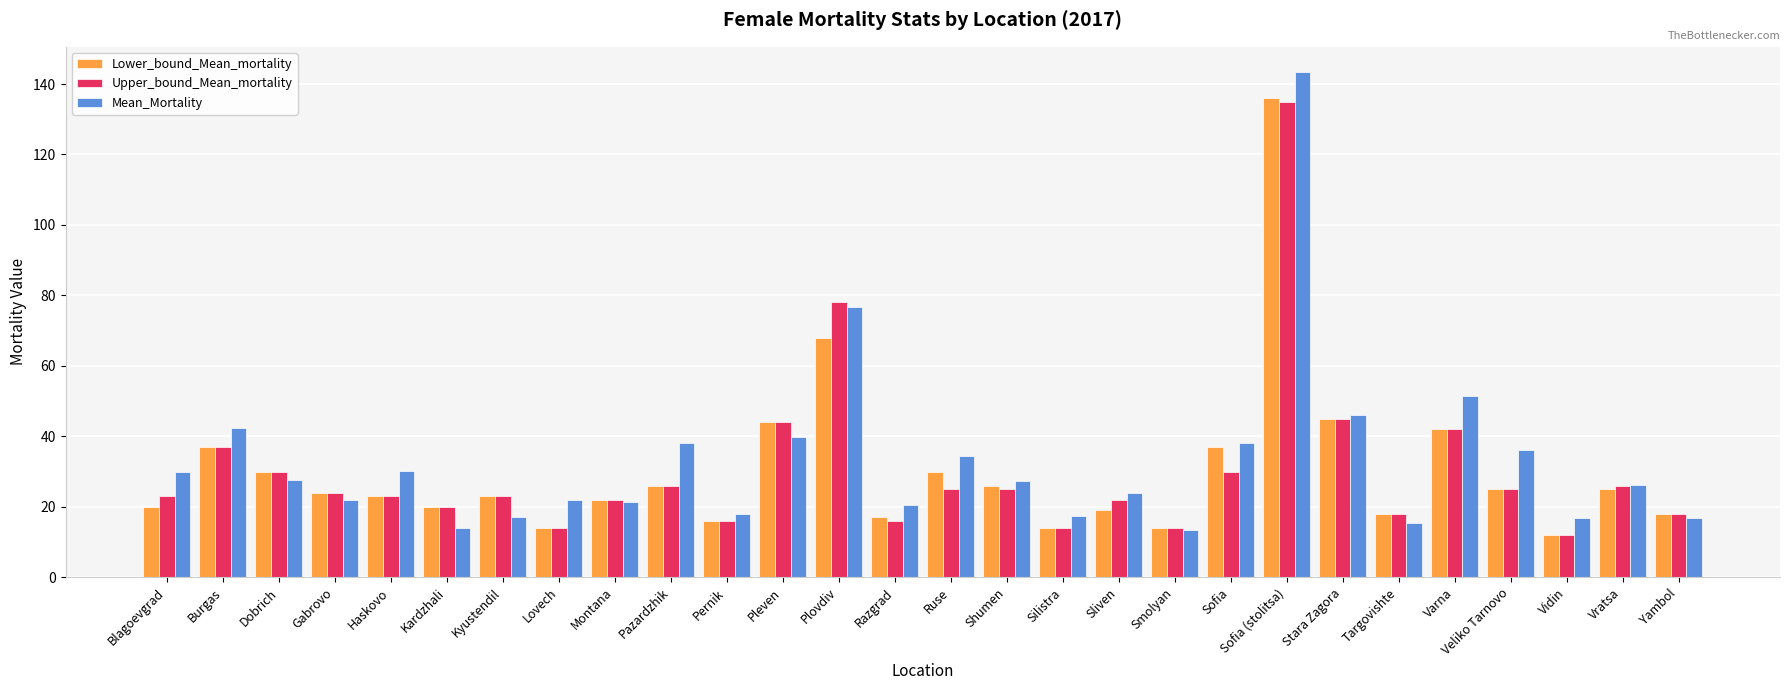

How many bars are there in each group?

3